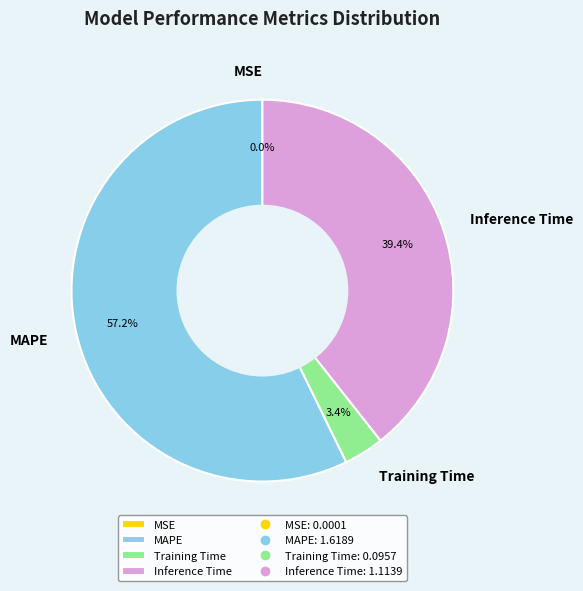

Does Training Time represent more than half of the total?

No